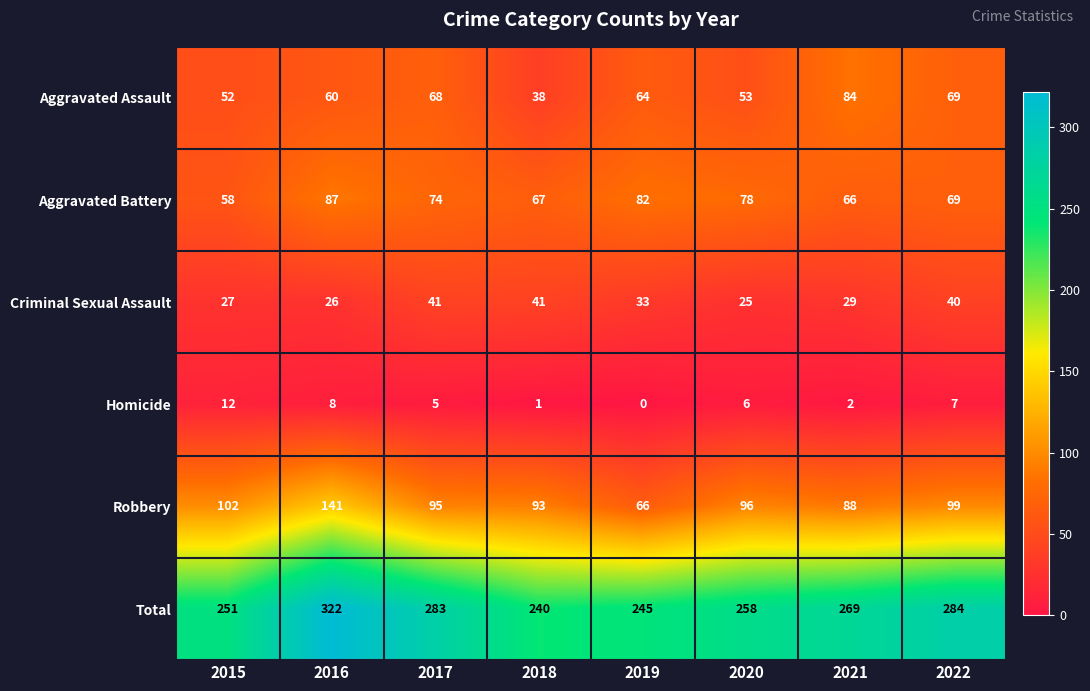

What is the difference between the maximum and minimum values in the Total series?

82